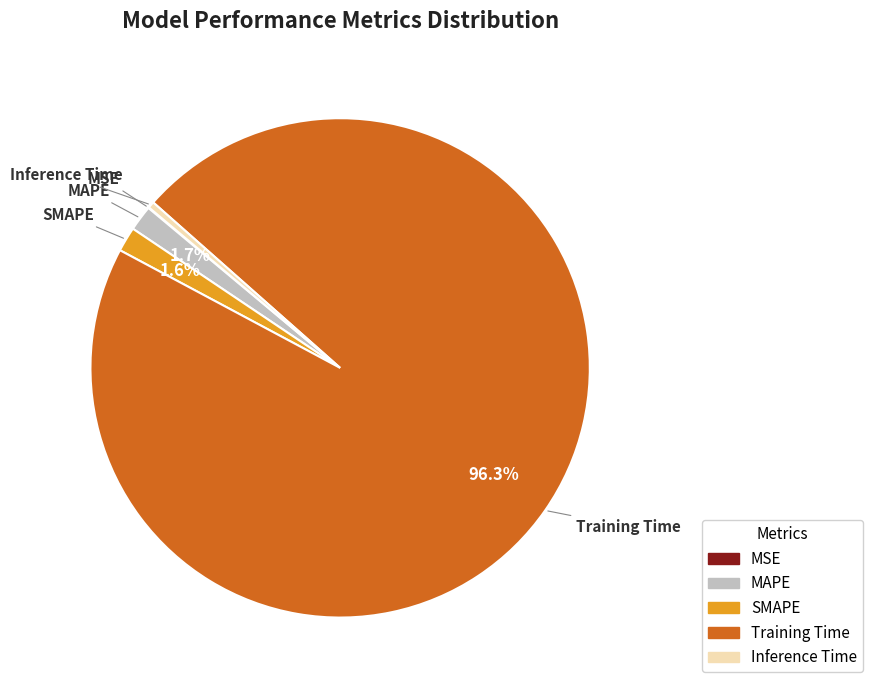

True or false: MAPE accounts for 2% of the total.

True